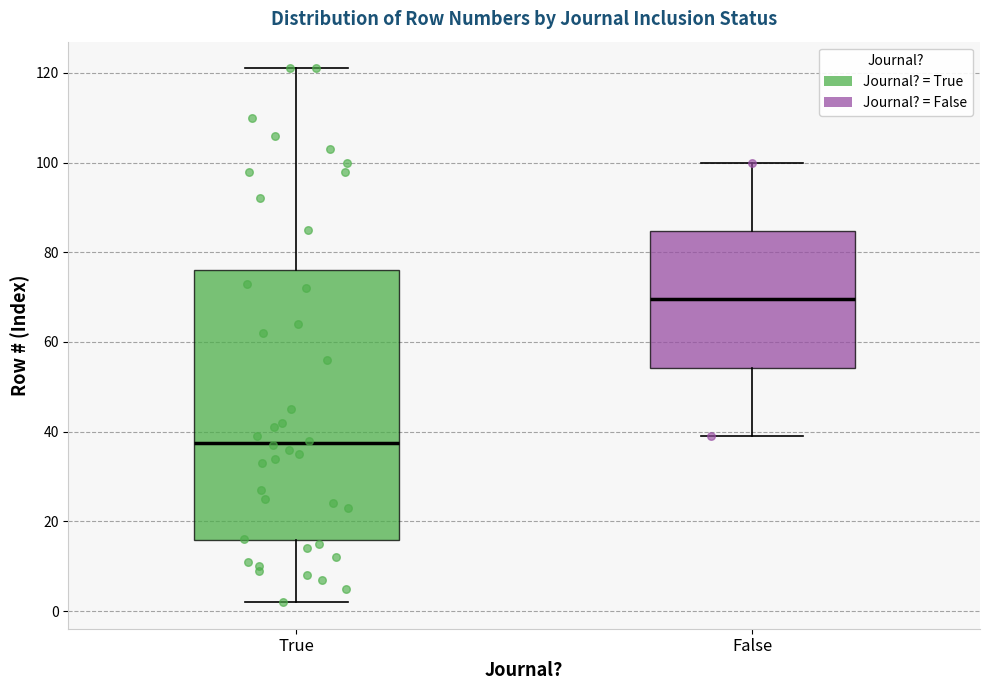

Which box has the highest median line?

False